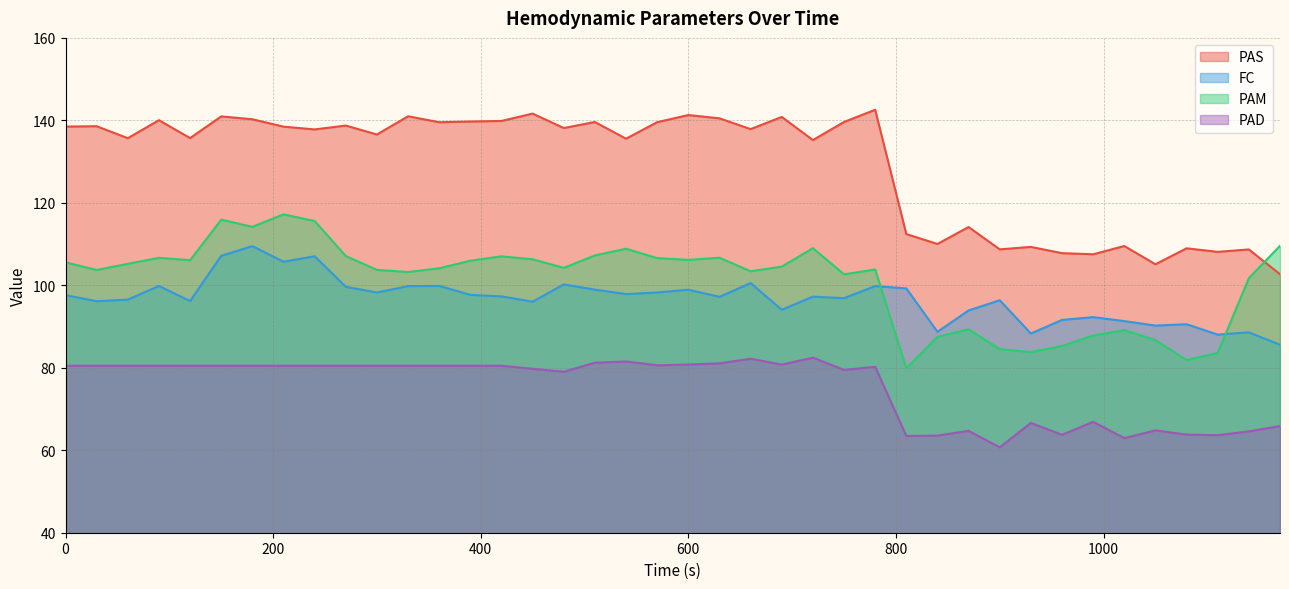

How many lines are shown in the chart?

4